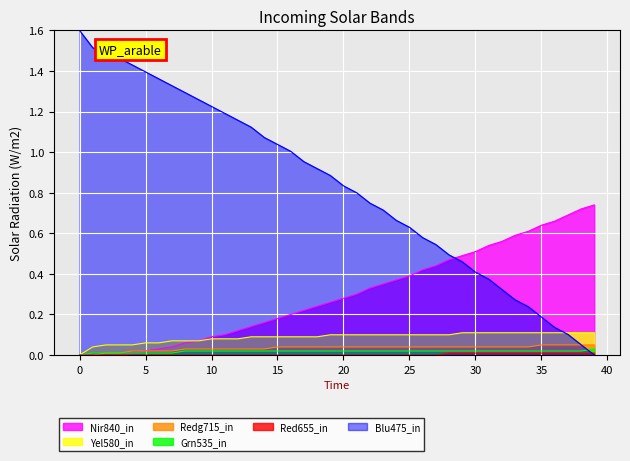

Which series has the largest range (max minus min)?

Blu475_in